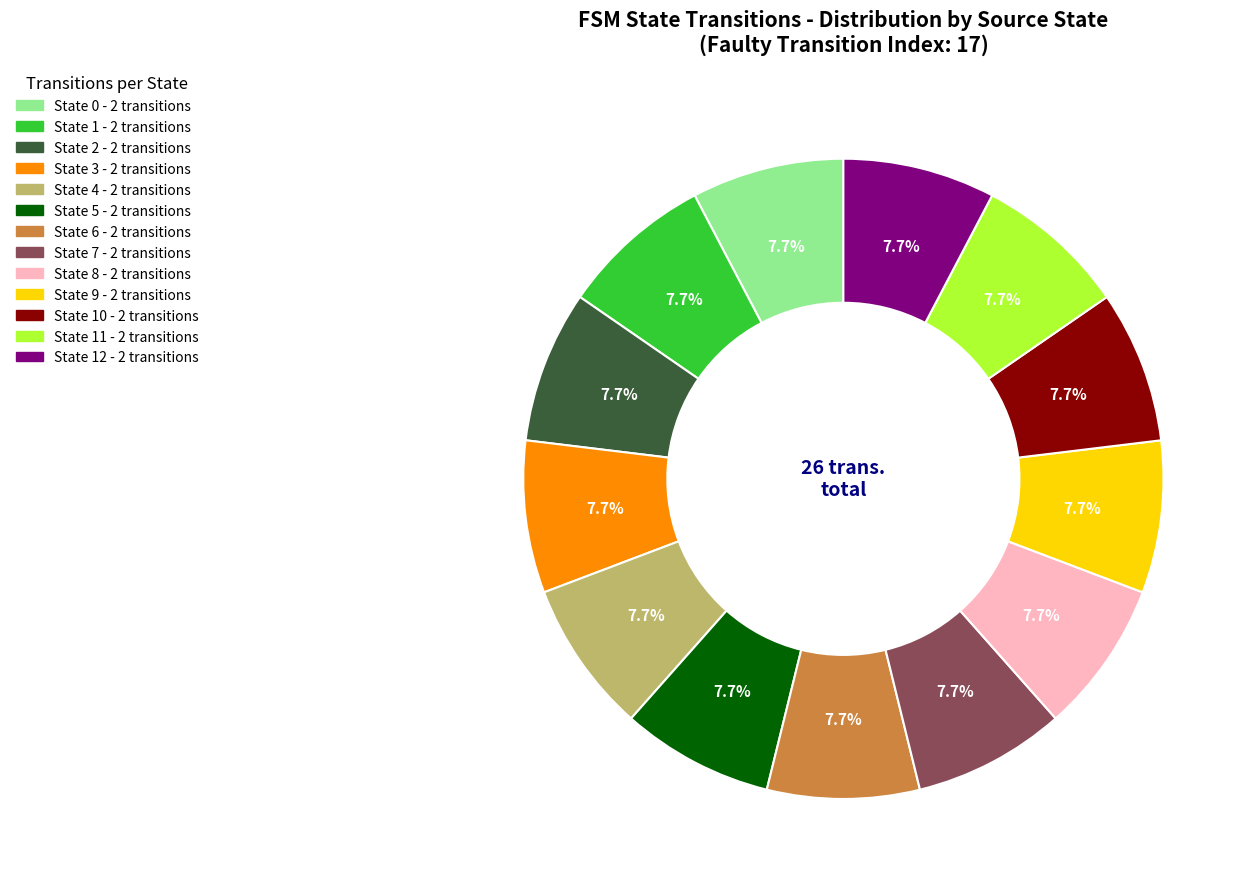

Is there a majority slice in this chart?

No